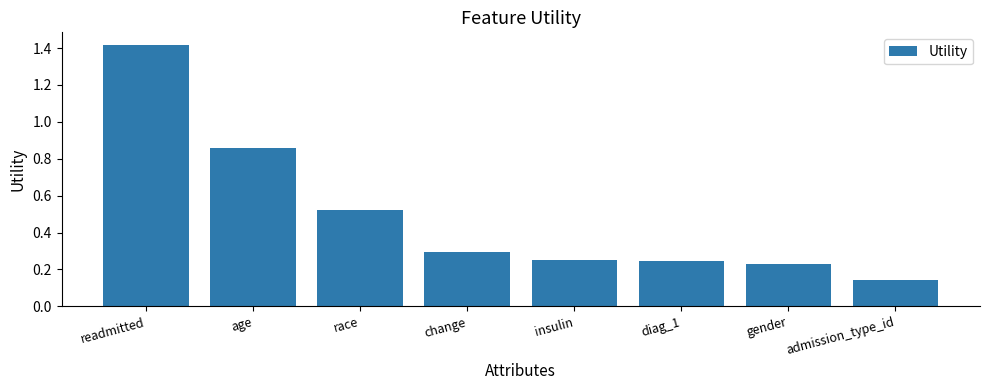

What is the change in value from change to admission_type_id?

-0.2